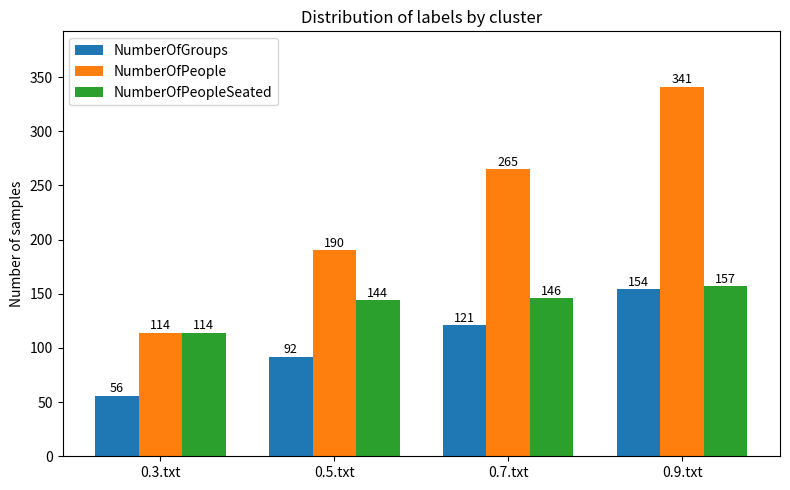

What is the label of the 1st bar from the right?

0.9.txt